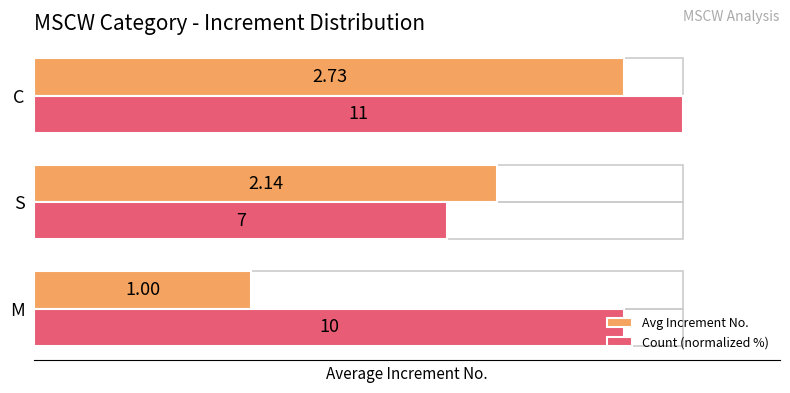

What is the value of the Count (normalized %) bar at the 2nd from the left?

63.6